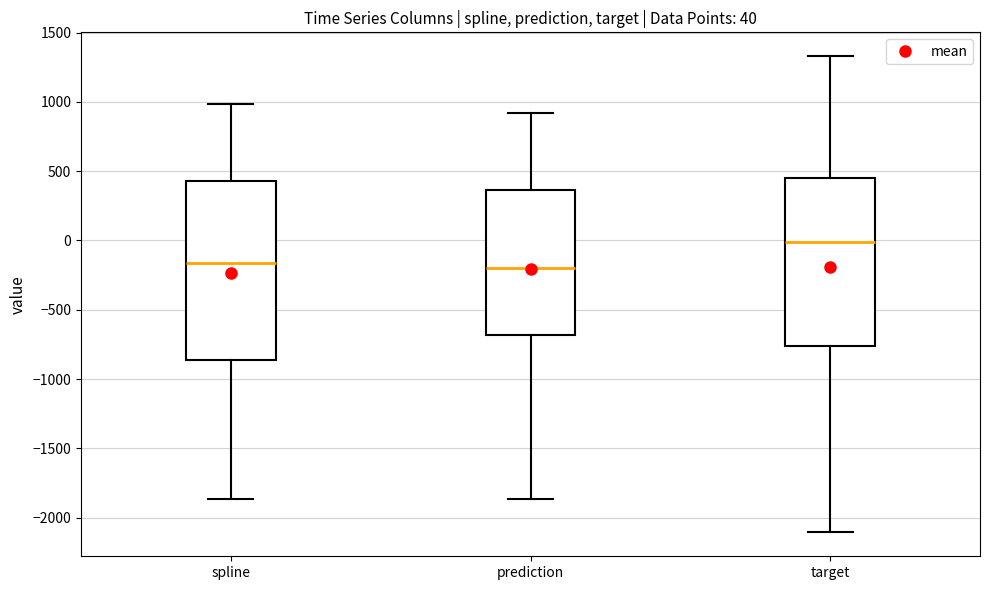

Comparing the boxes themselves (not the whiskers), which one is the tallest?

spline